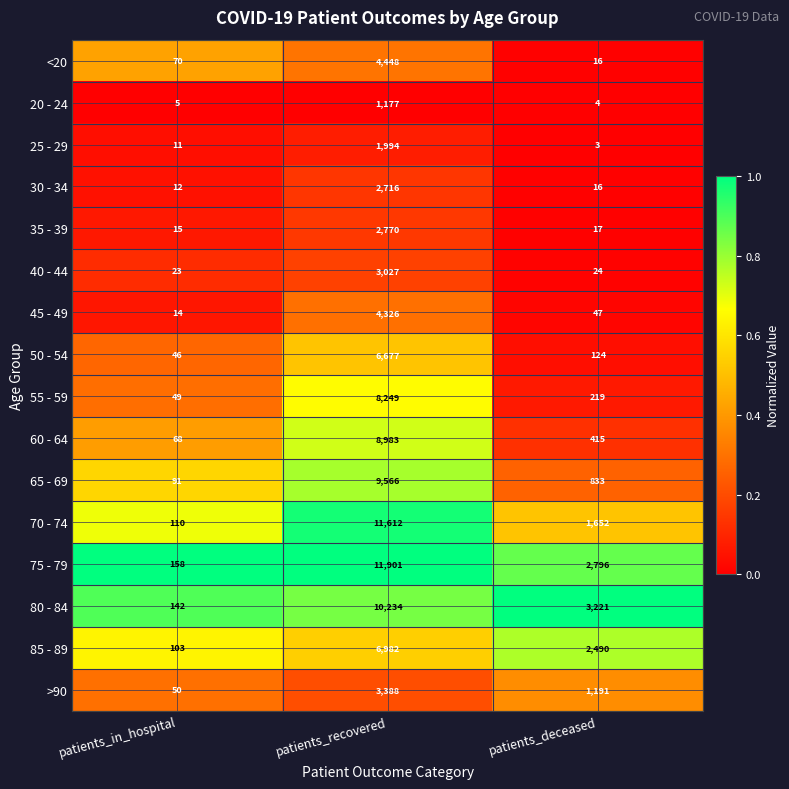

At which category is the sum across all series the highest?

patients_recovered